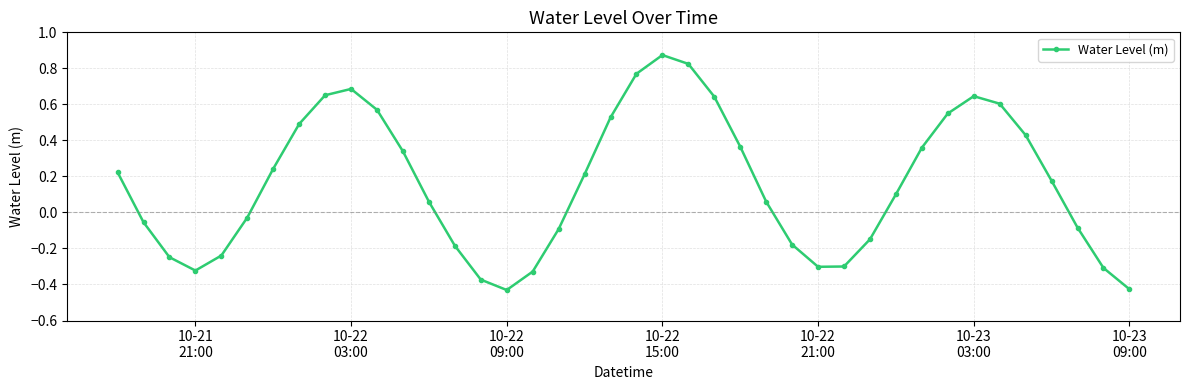

Does the chart display data point markers on the line(s)?

Yes